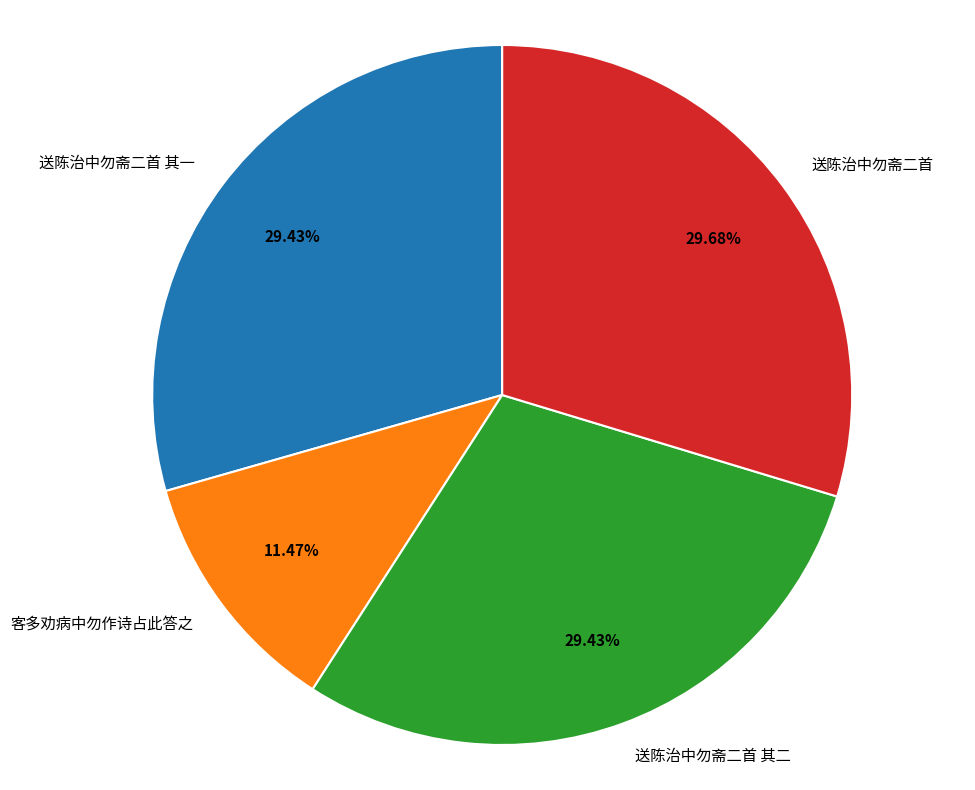

Is there a majority slice in this chart?

No